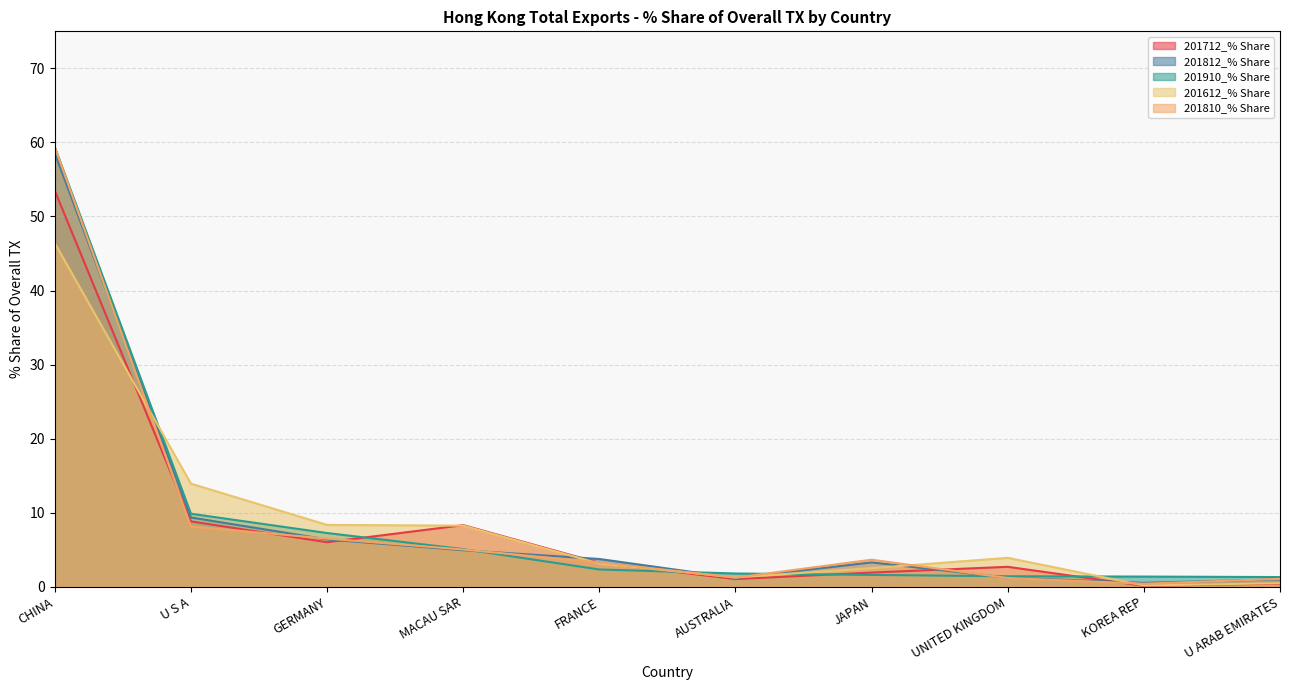

How many interior local valleys does the 201712_% Share series have?

3